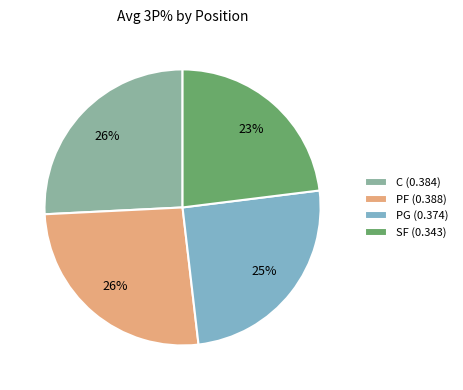

What percentage is the SF slice, to the nearest percent?

23%